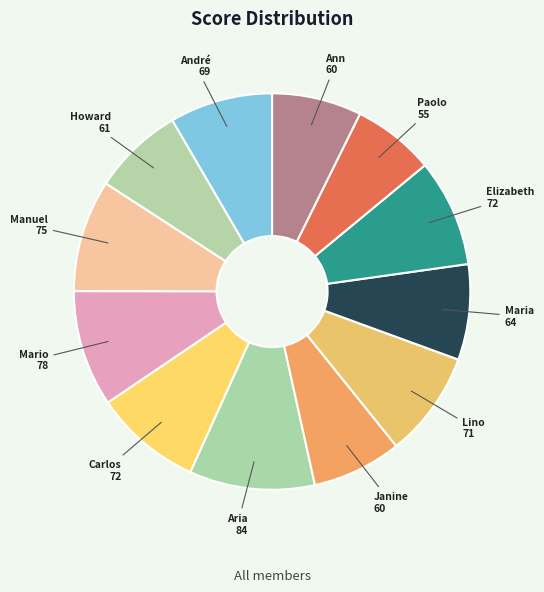

What is the ratio of the value at Lino to the value at Carlos?

1.0